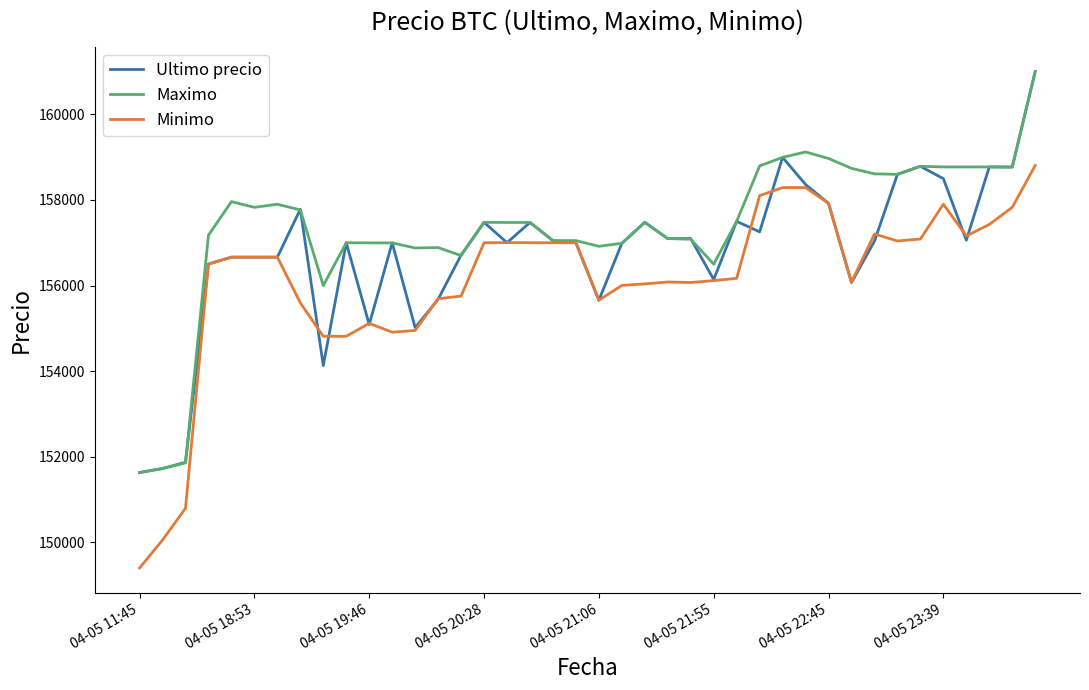

Which series has the largest total across all categories?

Maximo